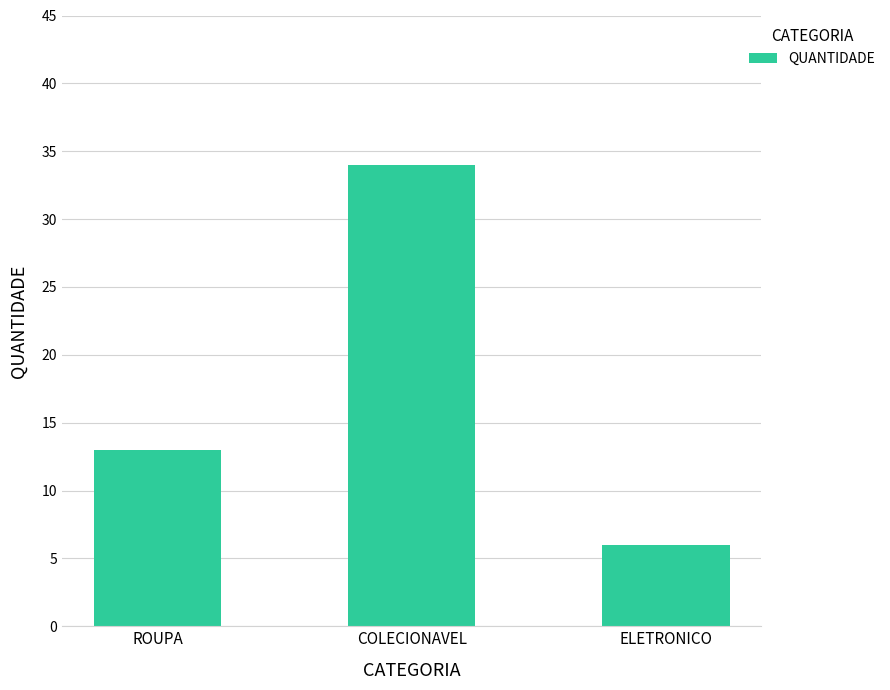

Approximately how many times larger is the value at ROUPA compared to ELETRONICO?

2.2